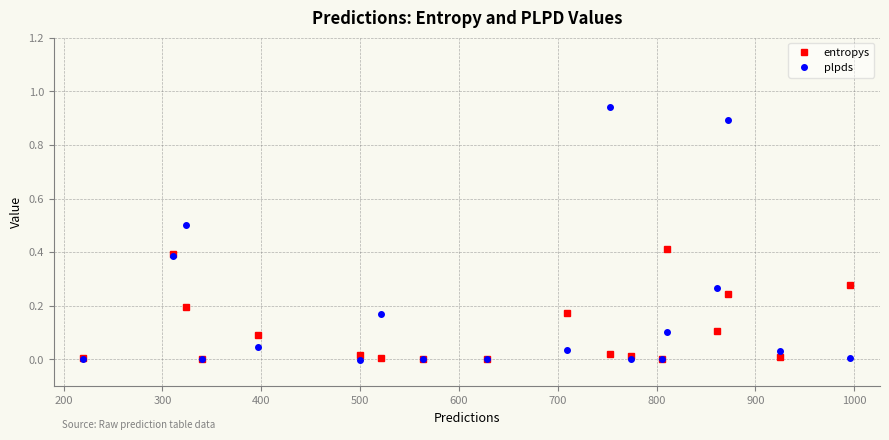

How many interior local peaks does the entropys series have?

5